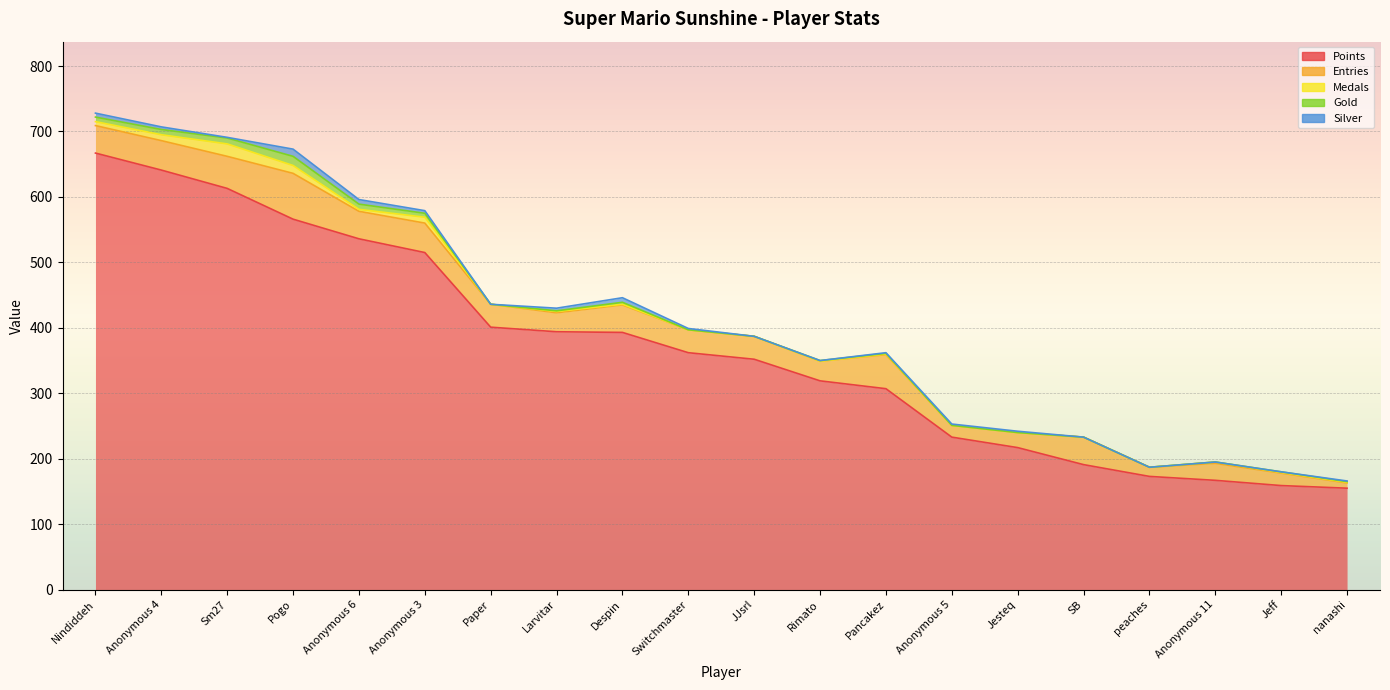

What is the greatest value displayed?

667